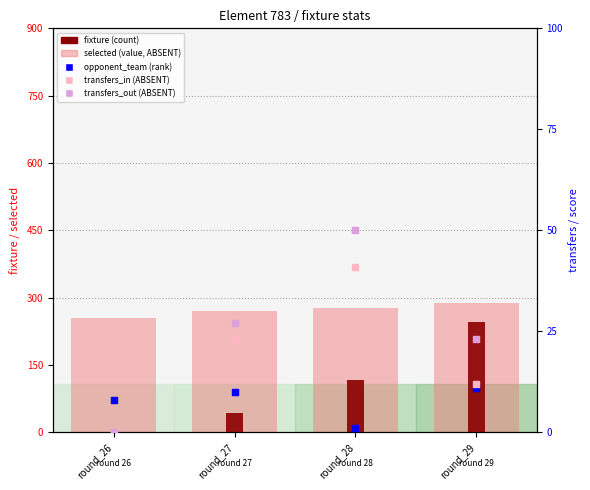

Which series has the largest total across all categories?

fixture